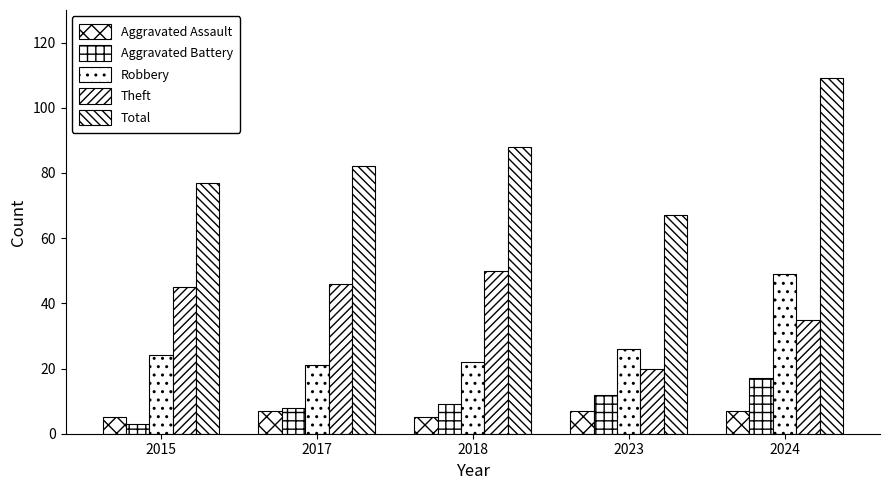

Which series changed the most between 2015 and 2018?

Total